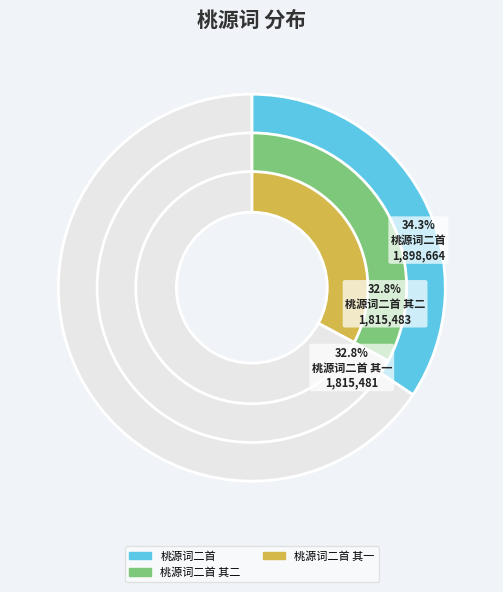

How many slices are in this pie chart?

6